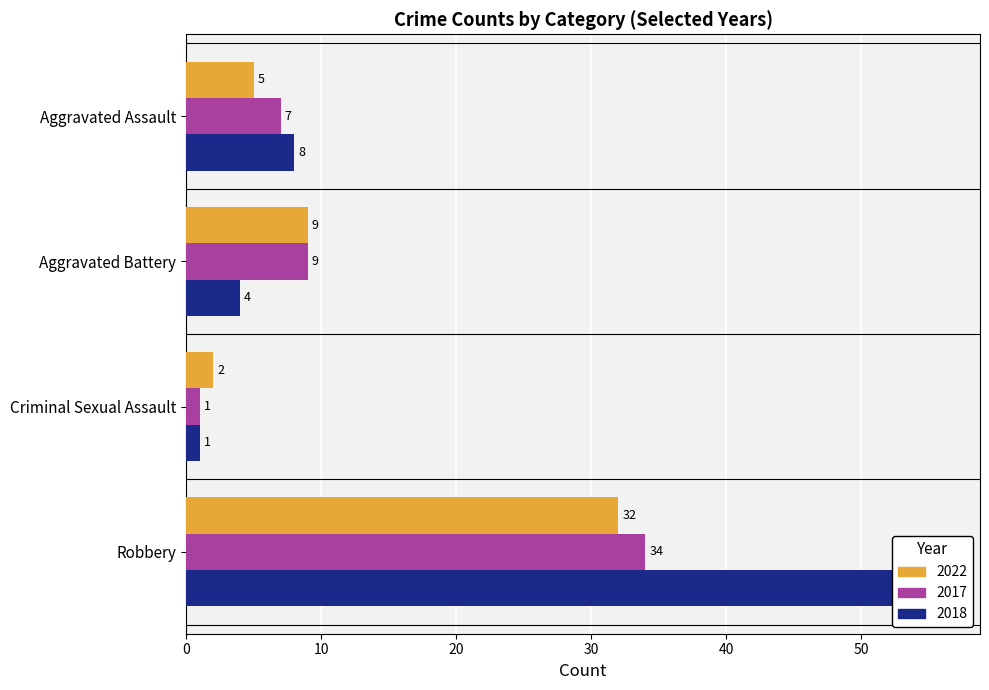

Reading left to right, list all the values displayed in this chart.

2022: 5	9	2	32
2017: 7	9	1	34
2018: 8	4	1	56